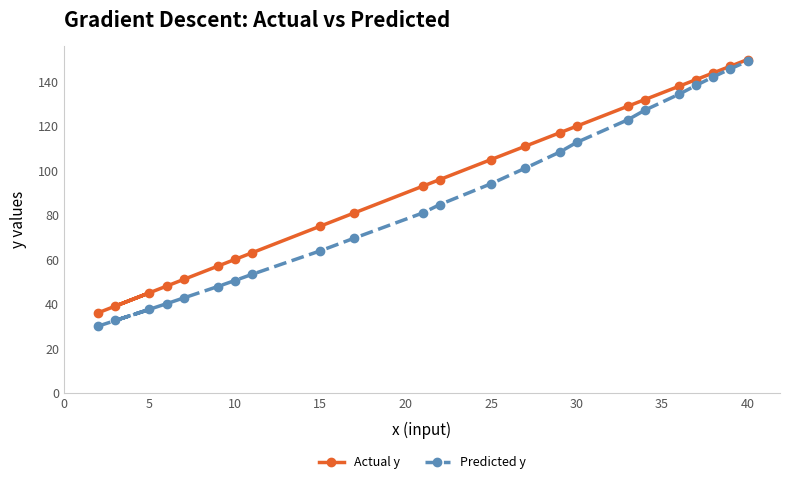

True or false: Actual y and Predicted y cross at least once.

False